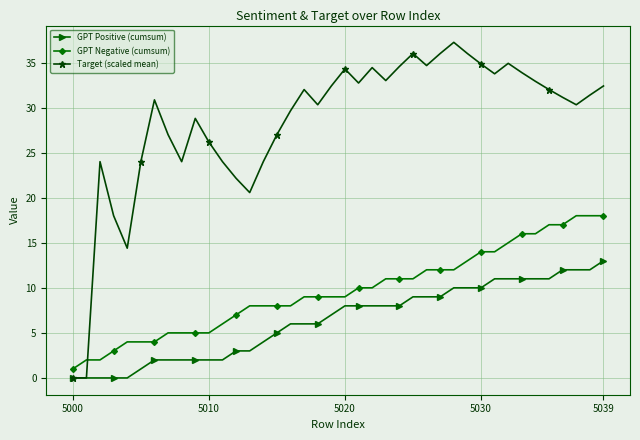

Which series has the widest spread of values?

Target (scaled mean)